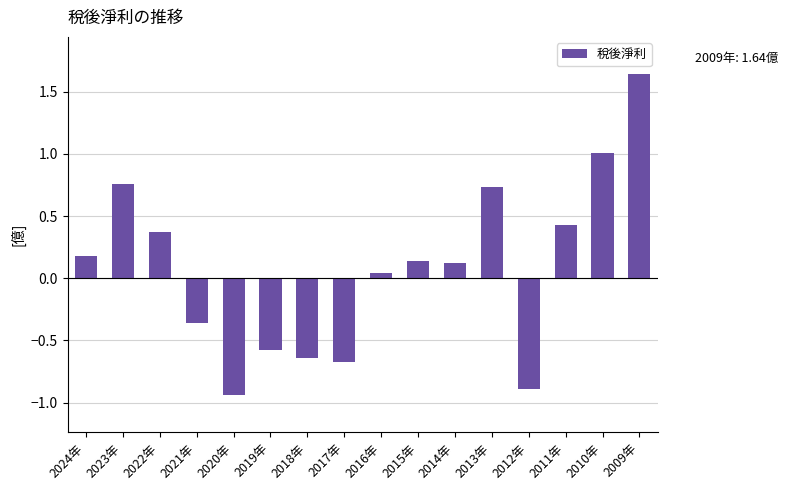

What is the difference between the values at 2011年 and 2017年?

1.1